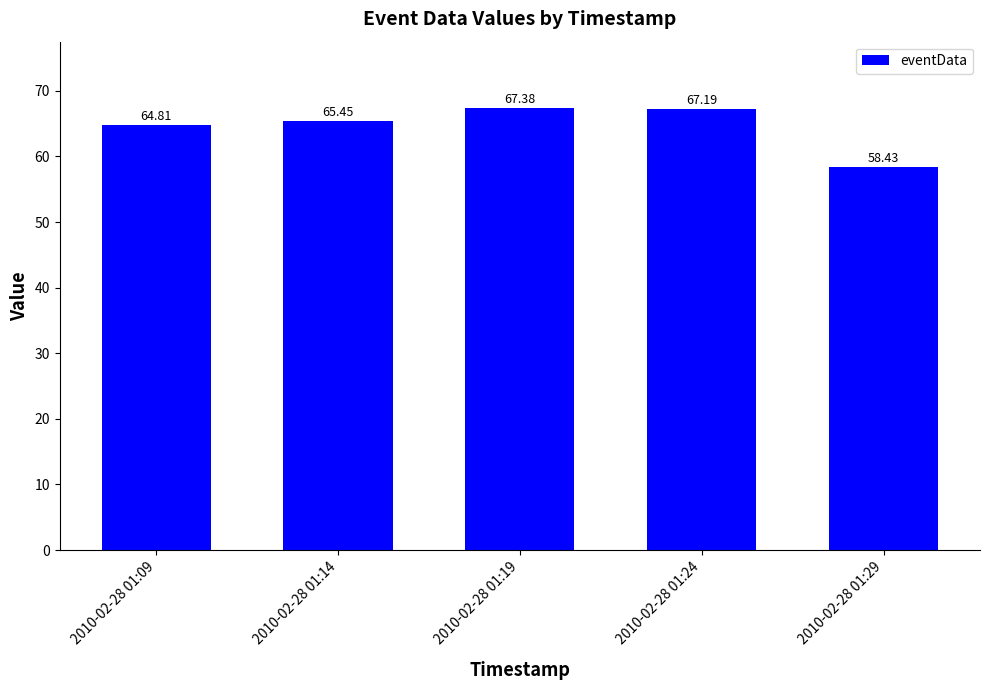

What is the average value?

64.6